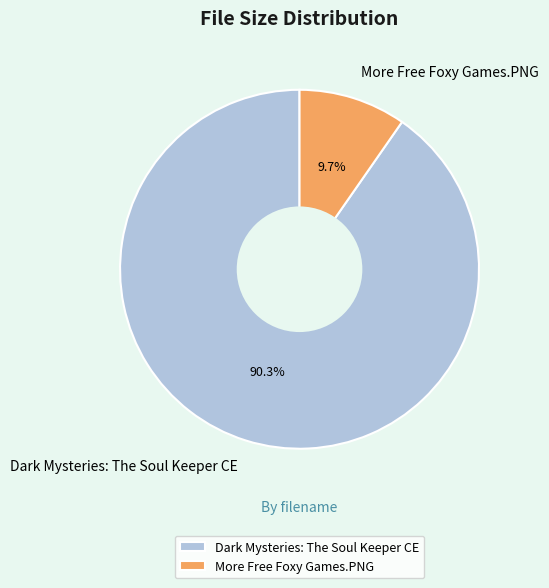

Which category has the smallest portion of the pie?

More Free Foxy Games.PNG